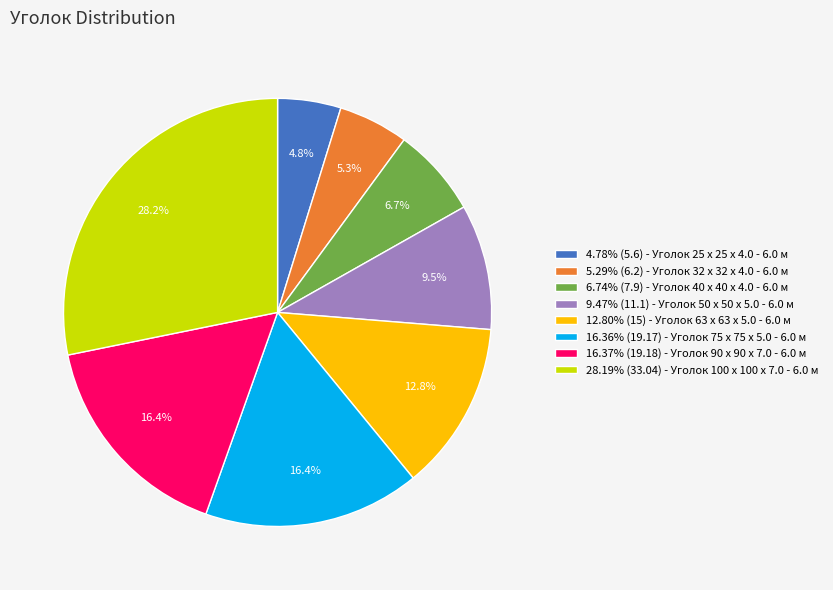

Combined, do 16.37% (19.18) - Уголок 90 x 90 x 7.0 - 6.0 м and 5.29% (6.2) - Уголок 32 x 32 x 4.0 - 6.0 м account for over 50%?

No